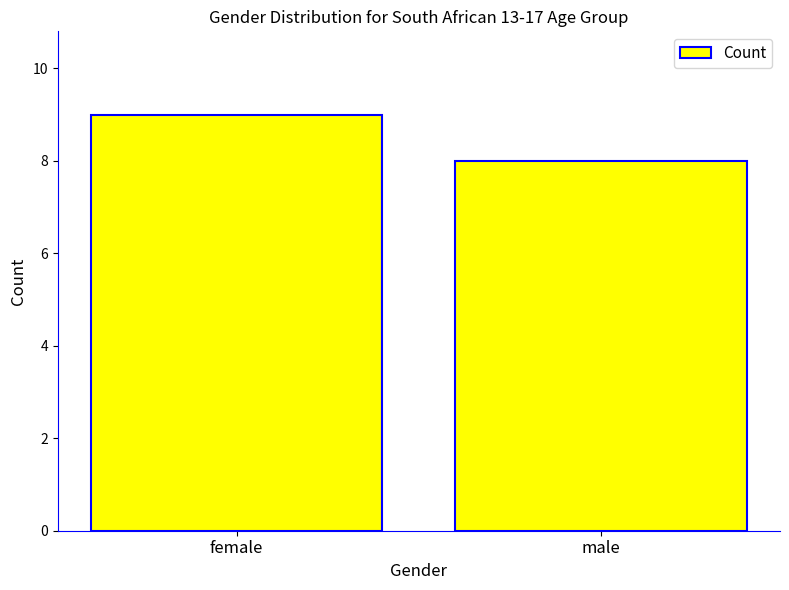

The value at male is 2. True or false?

False